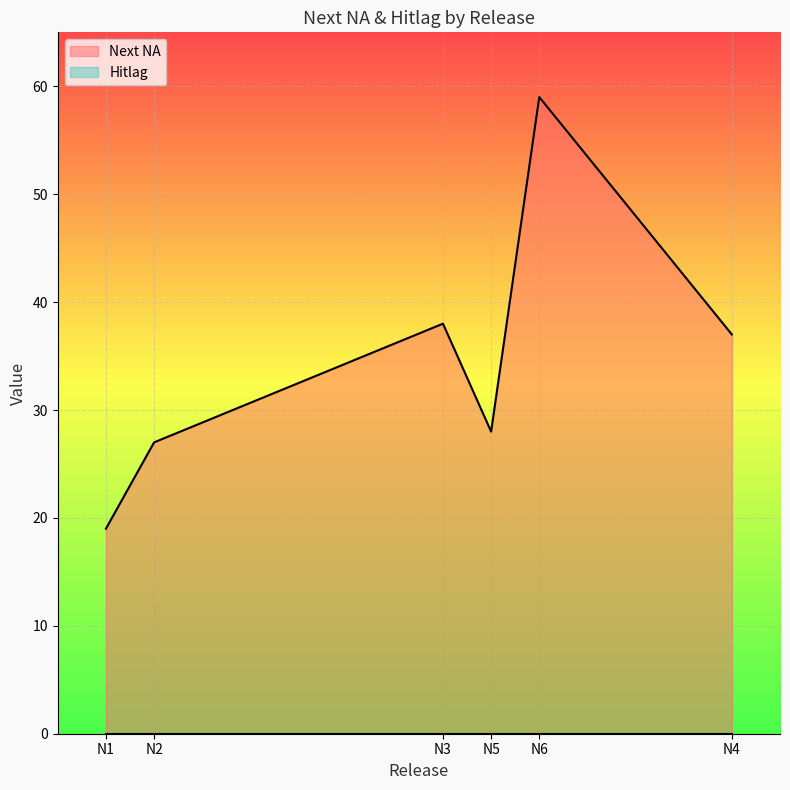

Which has a higher value, N5 or N6?

N6